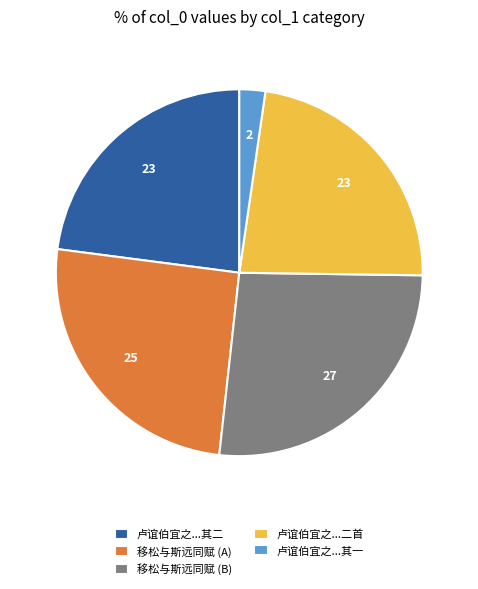

True or false: 卢谊伯宜之...其二 accounts for 37% of the total.

False